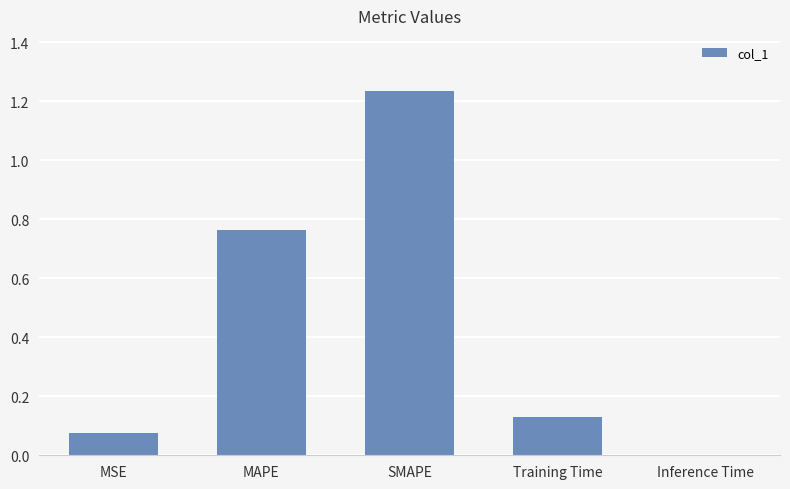

Which category has the highest value across all series?

SMAPE